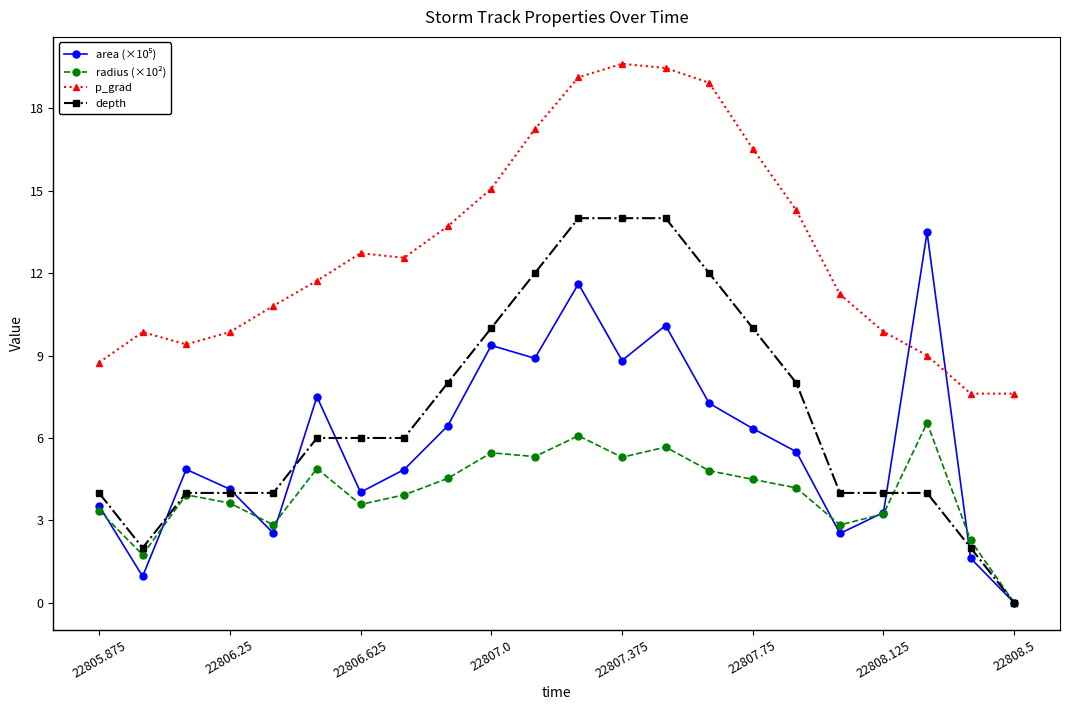

At how many categories does at least one series exceed 16?

6